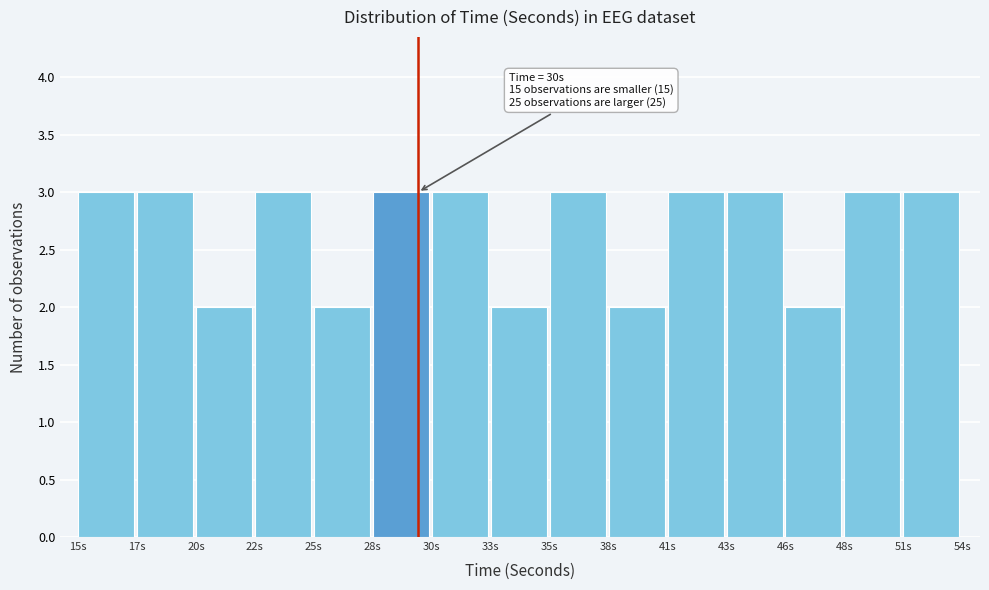

Reading left to right, list all the values displayed in this chart.

15s=3	17s=3	20s=2	22s=3	25s=2	28s=3	30s=3	33s=2	35s=3	38s=2	41s=3	43s=3	46s=2	48s=3	51s=3